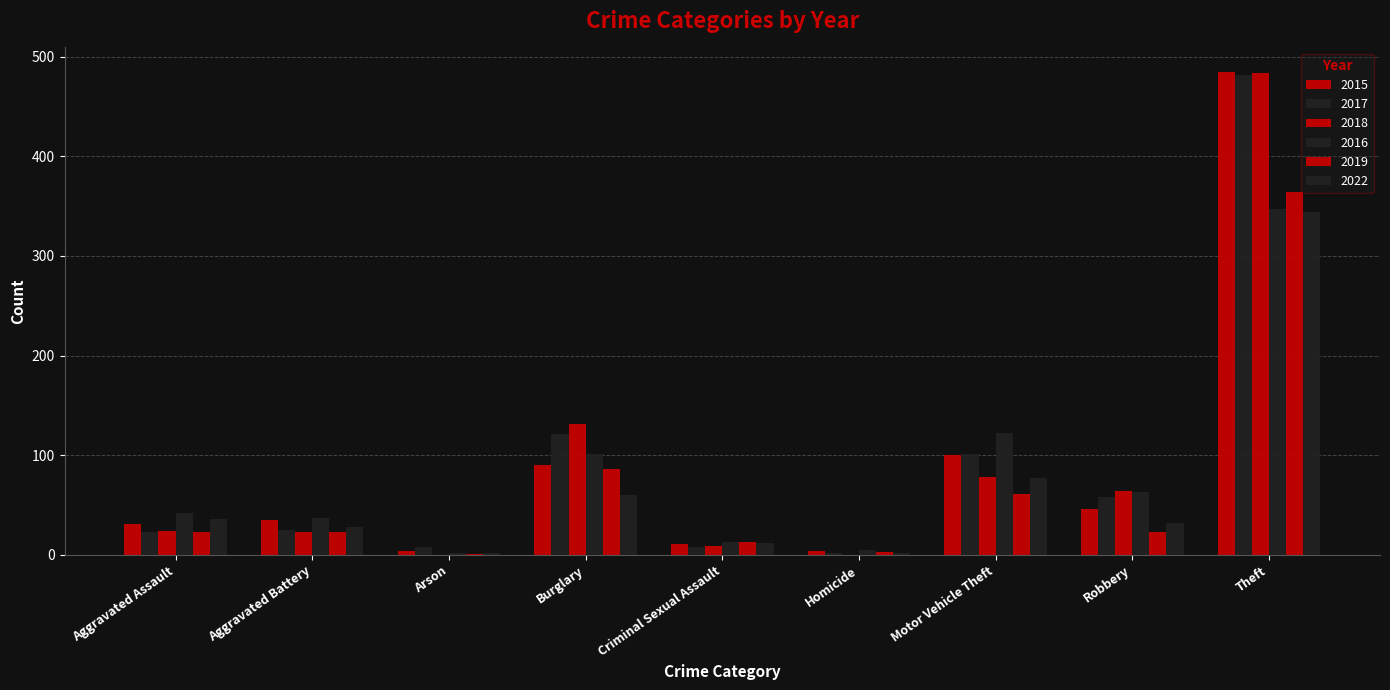

Does the chart contain stacked bars?

No